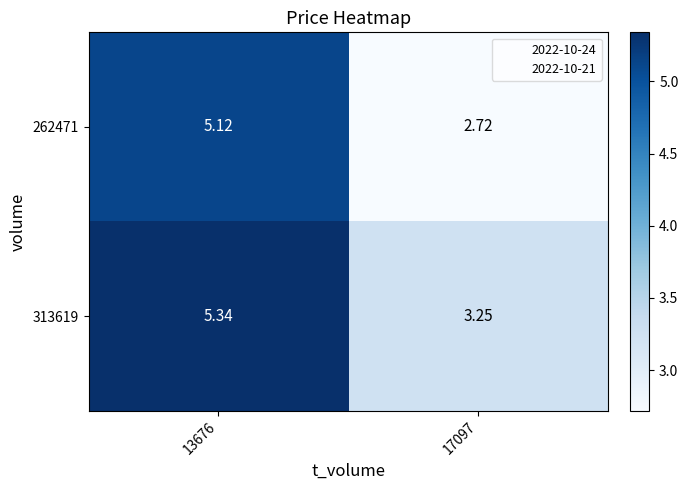

What is the difference between the highest and lowest values at 13676?

0.2